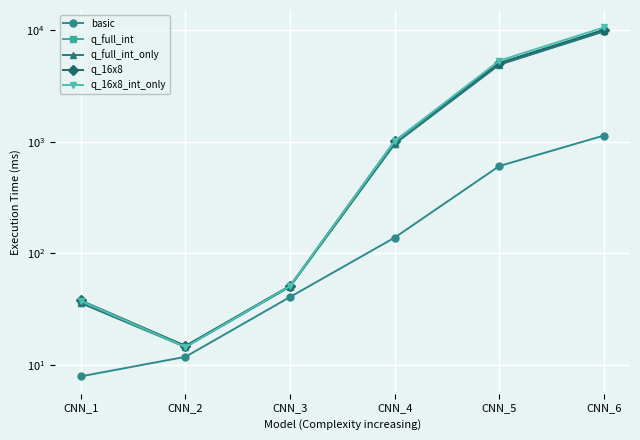

True or false: q_16x8 and basic cross at least once.

False